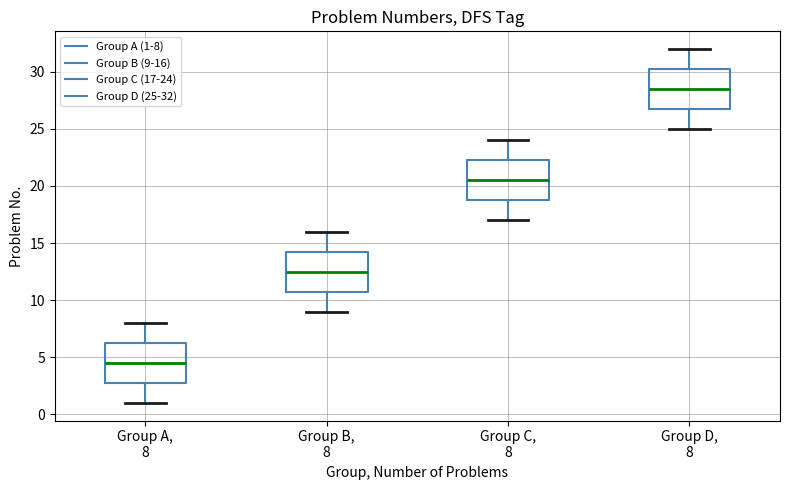

Where is the lower edge of the box for Group A, 8 on the y-axis? The values are not printed on the chart, so give them approximately, as read against the axis.

3.0